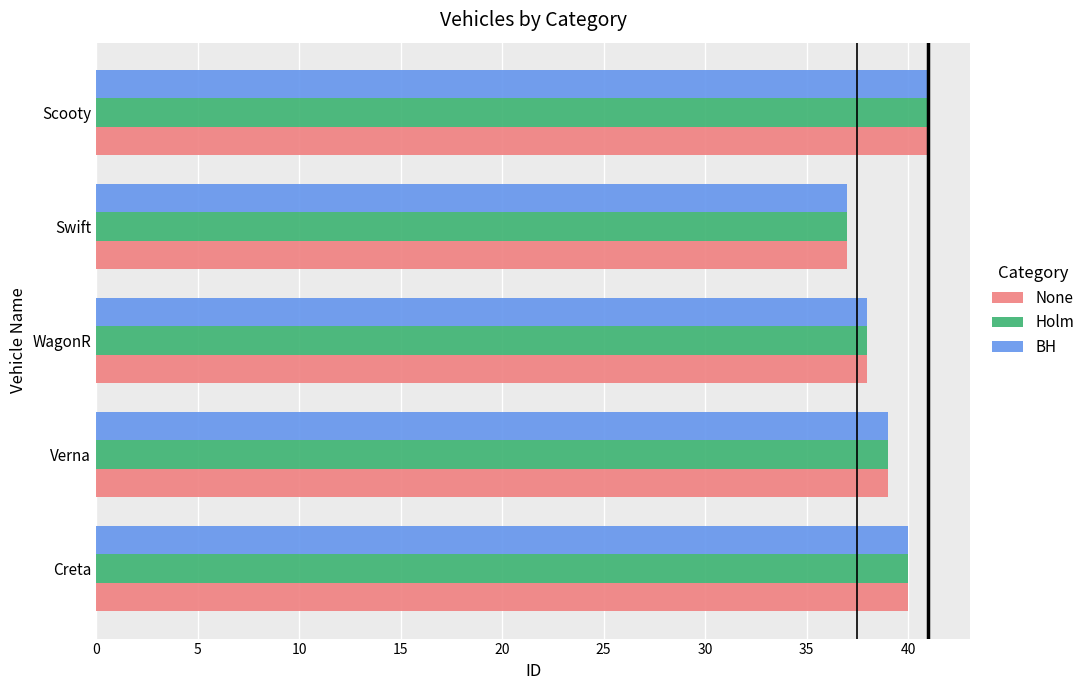

Rank the categories by Holm value from lowest to highest.

Swift, WagonR, Verna, Creta, Scooty